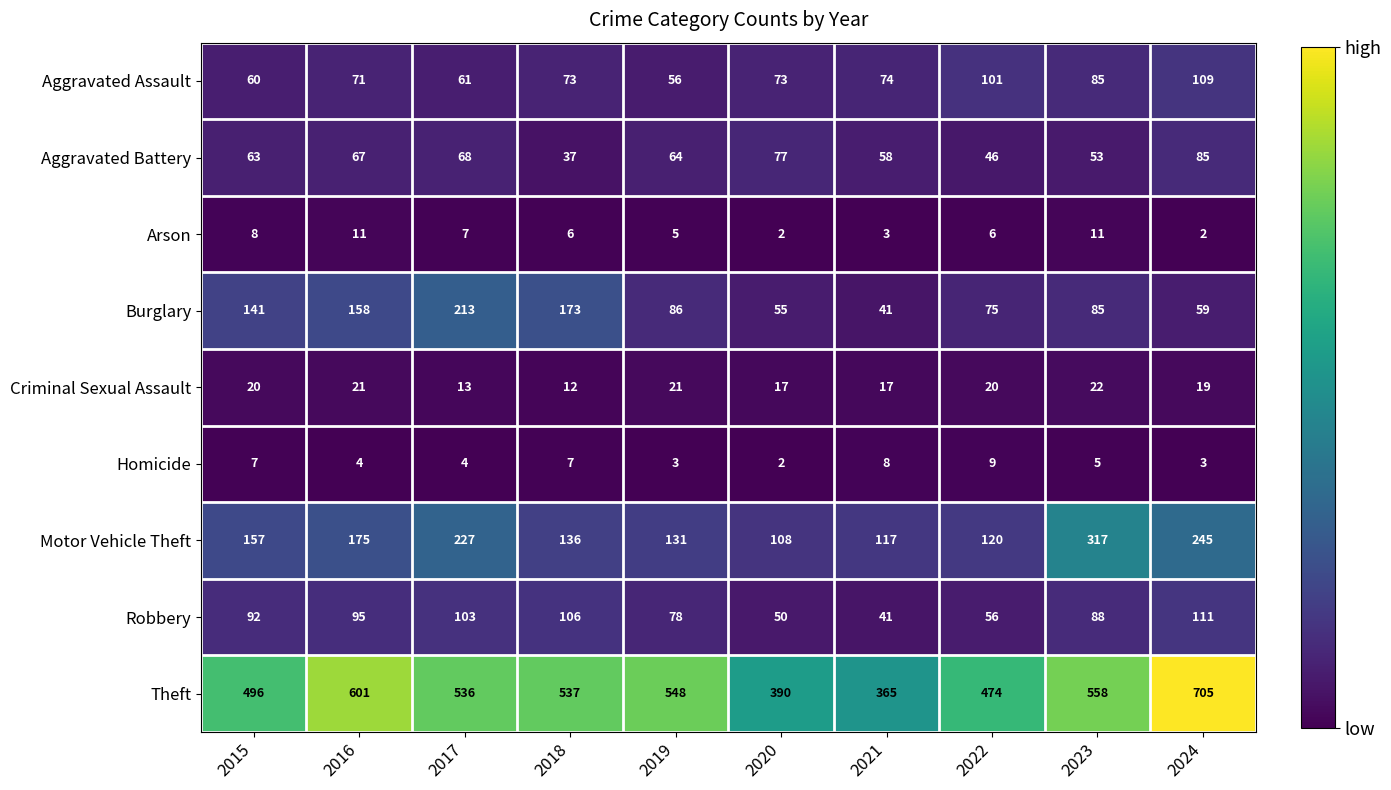

What is the difference between the maximum and minimum values in the Criminal Sexual Assault series?

10